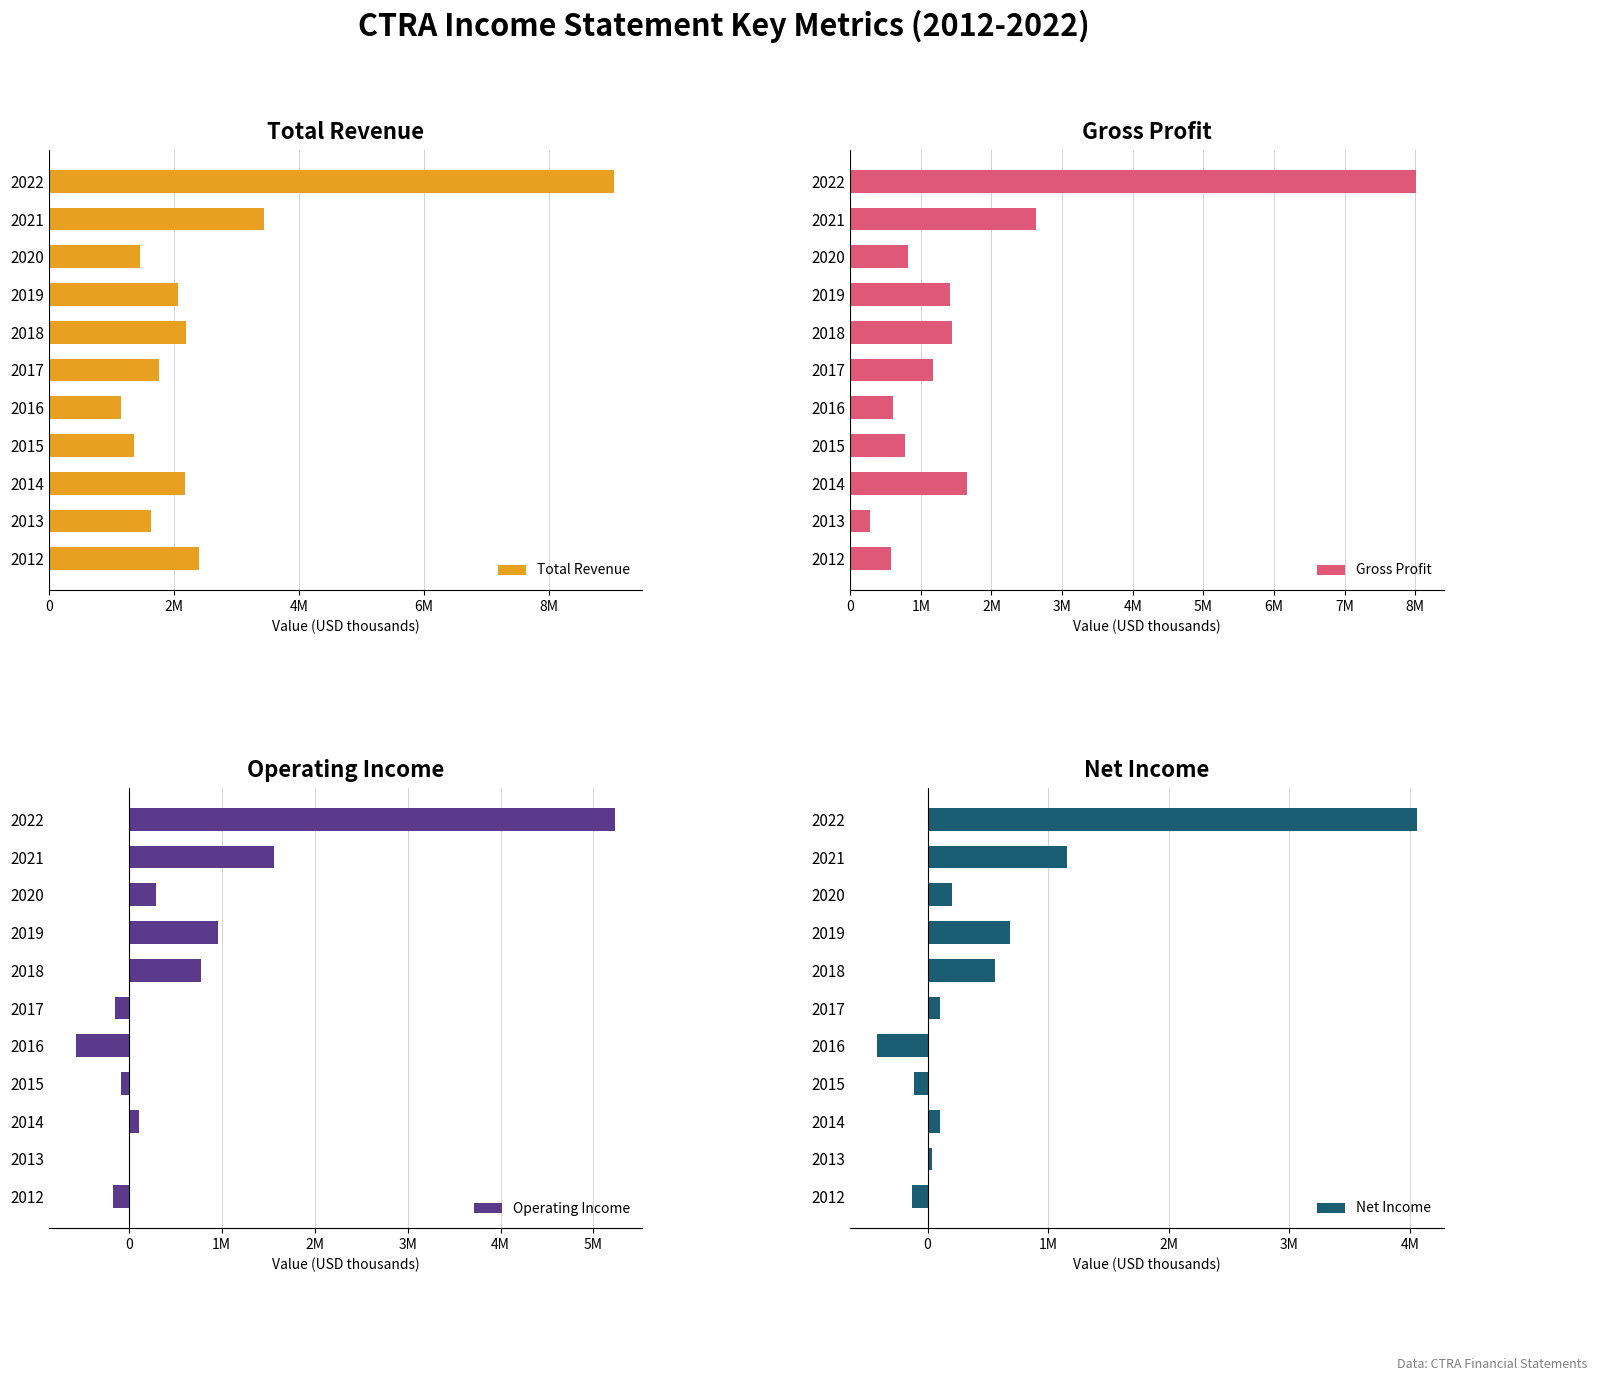

Count the number of categories in the chart.

11